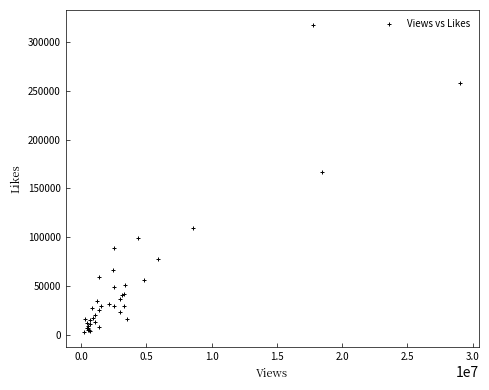

What Y value in the scatter plot is closest to 160119?

167010